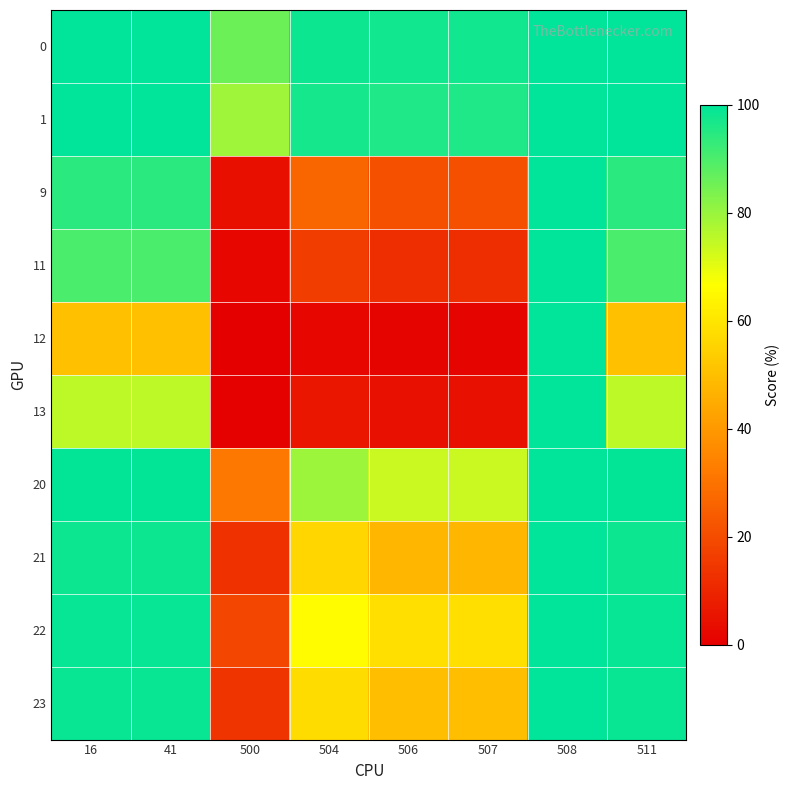

What is the maximum value shown in the chart?

100.0